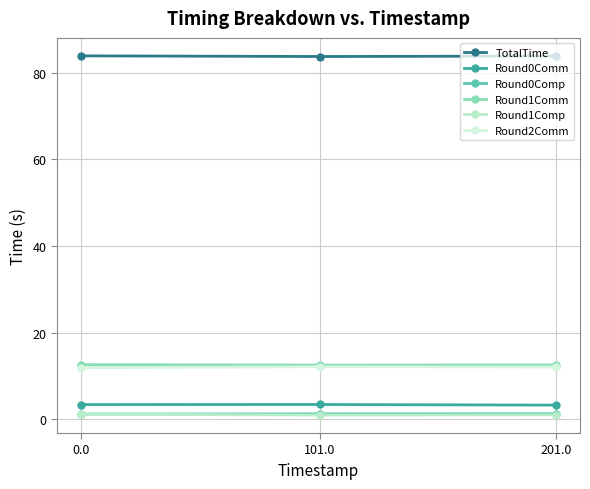

At 201.0, list the series in order from smallest to largest.

Round1Comp, Round0Comp, Round0Comm, Round2Comm, Round1Comm, TotalTime